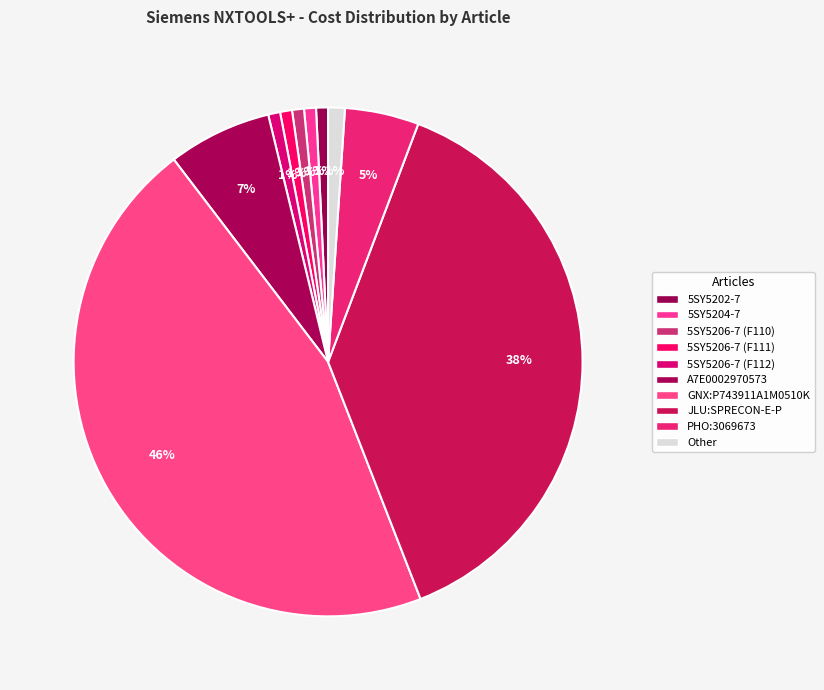

How many segments does this pie chart have?

10